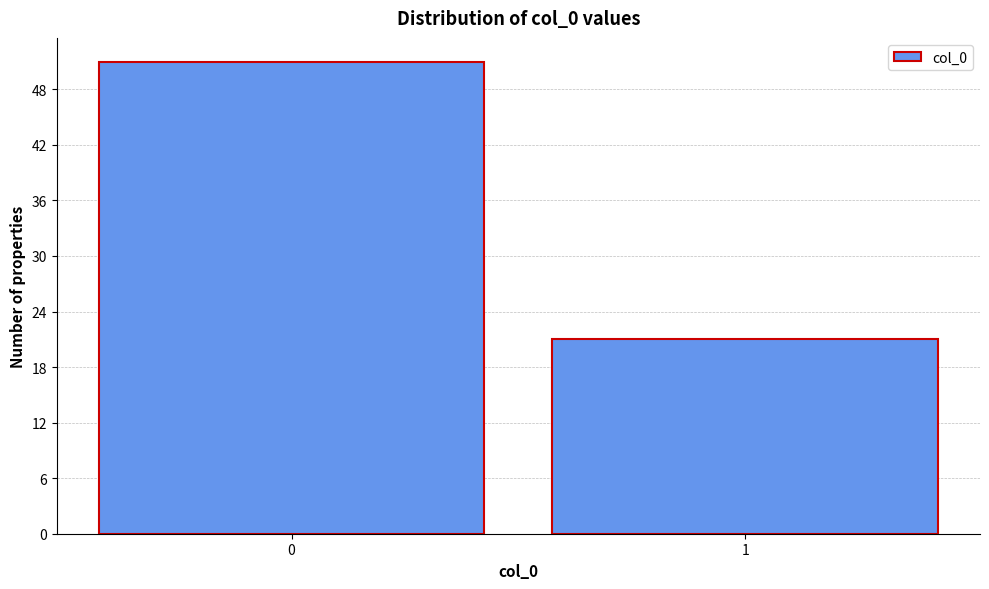

Reading right to left, transcribe all the data shown in this chart.

21	51